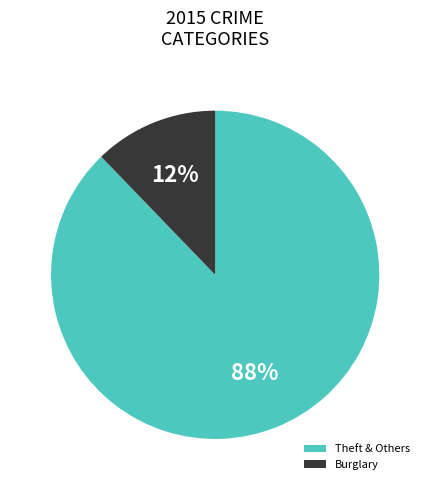

Does Burglary account for over 50% of the chart?

No